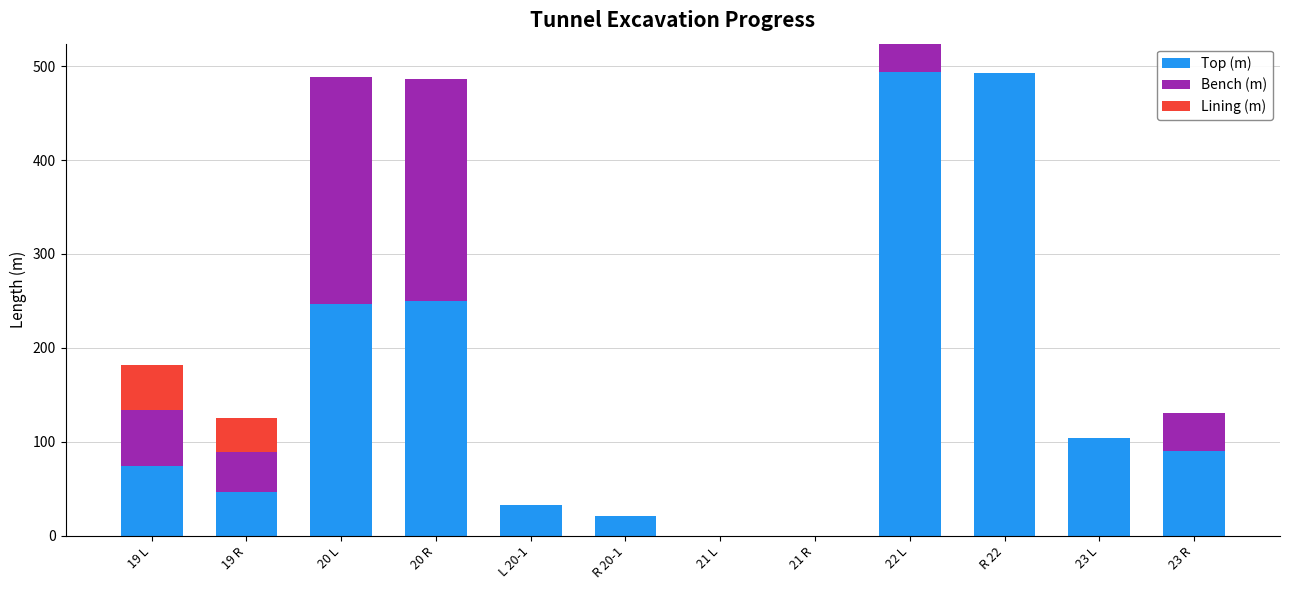

The Top (m) series shows 237.8 at 22 L. True or false?

False